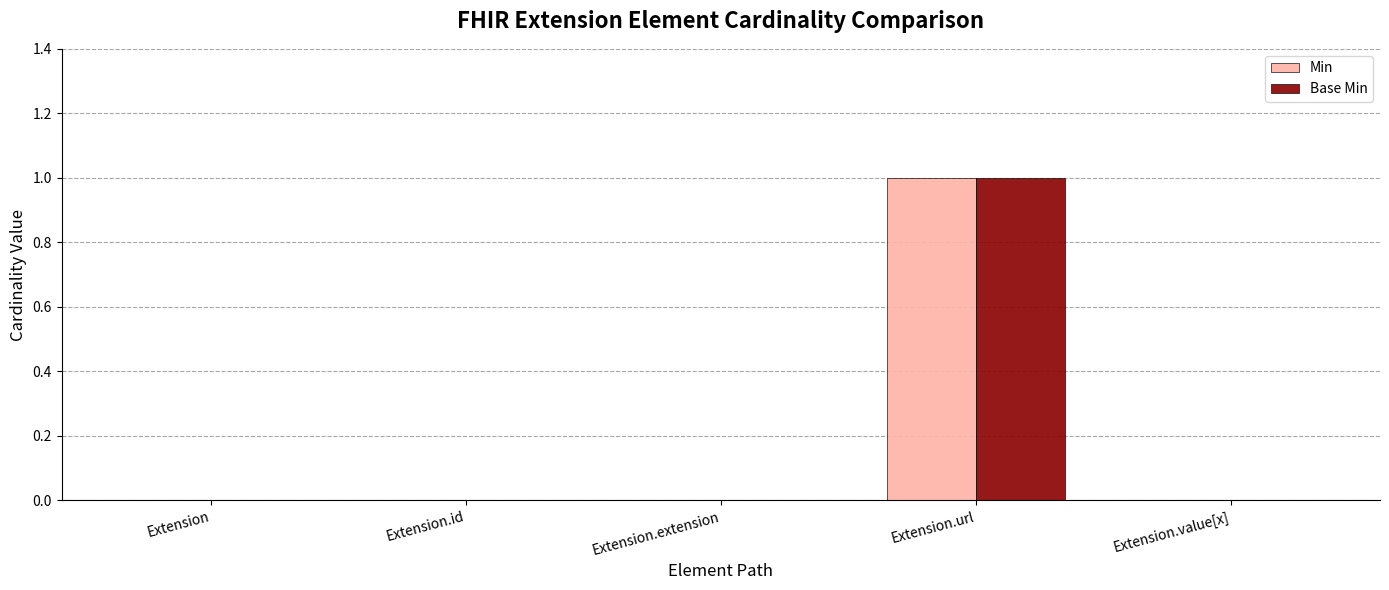

Is it true that Base Min equals 1 at Extension.url?

True